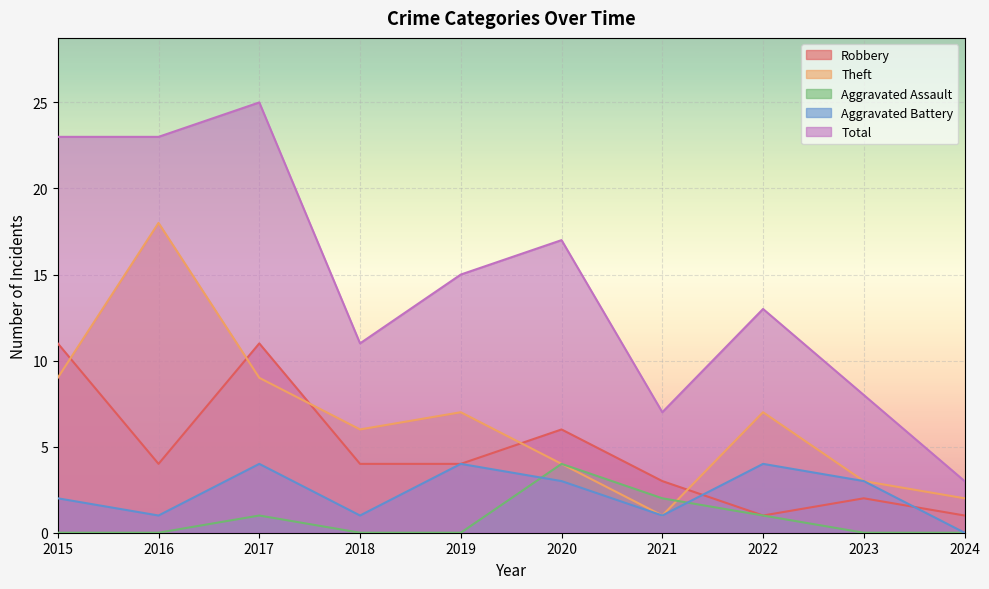

Reading left to right, list all the values displayed in this chart.

Robbery: 2015=11	2016=4	2017=11	2018=4	2019=4	2020=6	2021=3	2022=1	2023=2	2024=1
Theft: 2015=9	2016=18	2017=9	2018=6	2019=7	2020=4	2021=1	2022=7	2023=3	2024=2
Aggravated Assault: 2015=0	2016=0	2017=1	2018=0	2019=0	2020=4	2021=2	2022=1	2023=0	2024=0
Aggravated Battery: 2015=2	2016=1	2017=4	2018=1	2019=4	2020=3	2021=1	2022=4	2023=3	2024=0
Total: 2015=23	2016=23	2017=25	2018=11	2019=15	2020=17	2021=7	2022=13	2023=8	2024=3